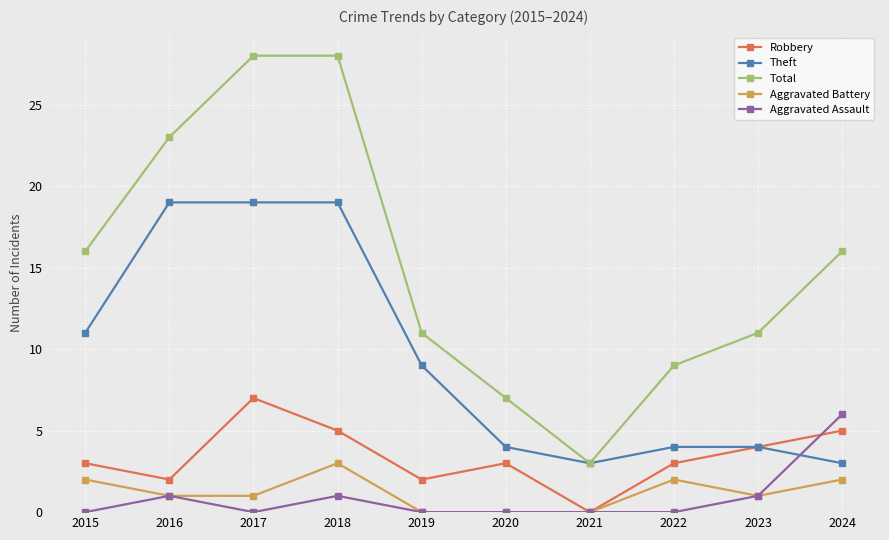

How many distinct data groups are displayed?

5